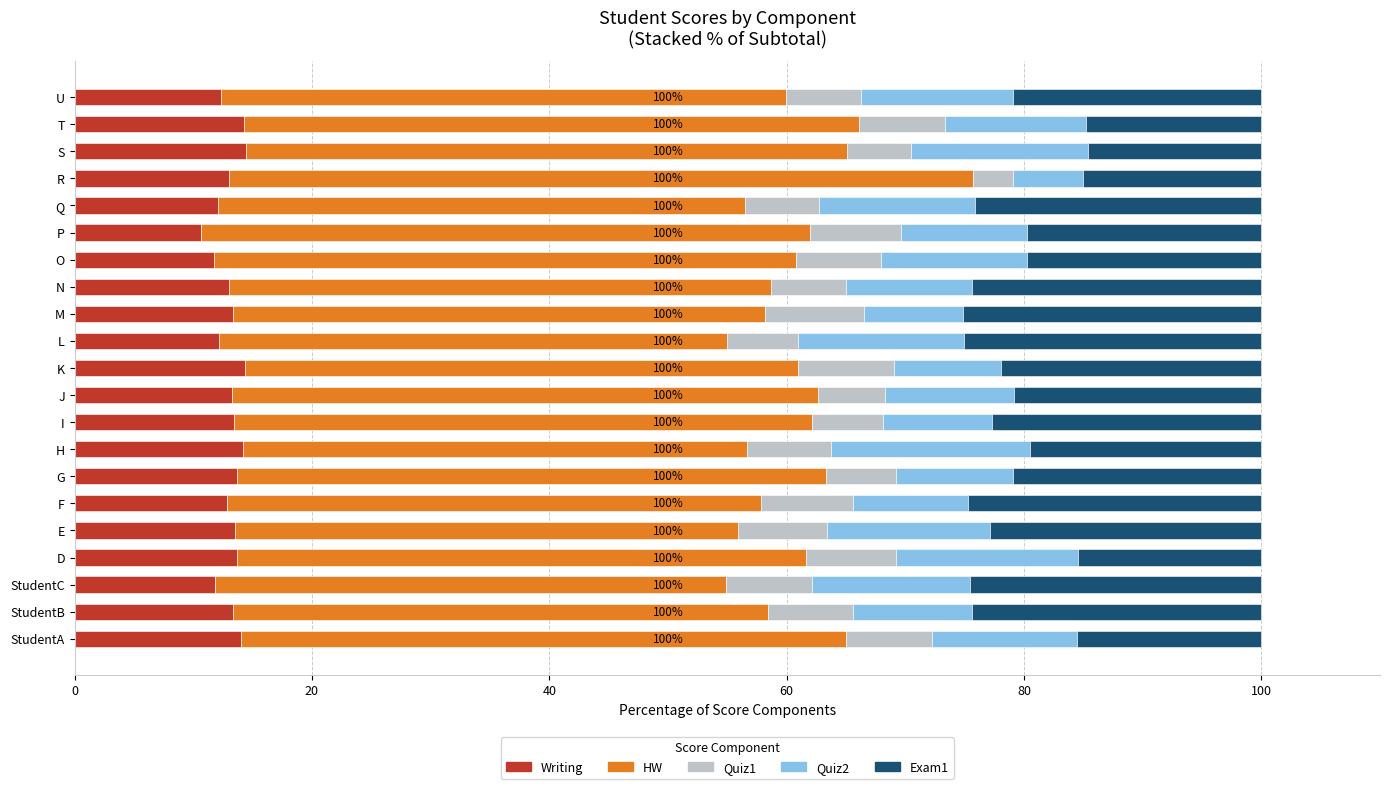

What is the total value across all series at E?

100.0